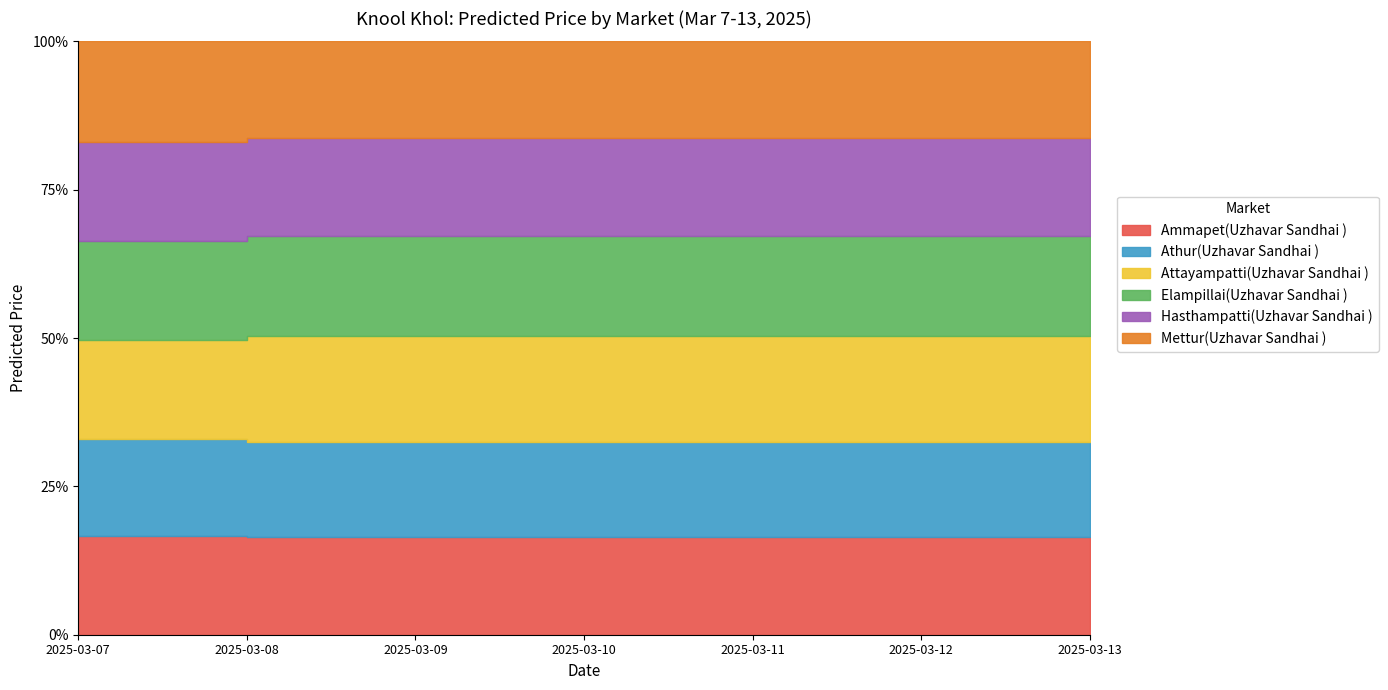

Between 2025-03-07 and 2025-03-12, which series saw the biggest shift?

Attayampatti(Uzhavar Sandhai )